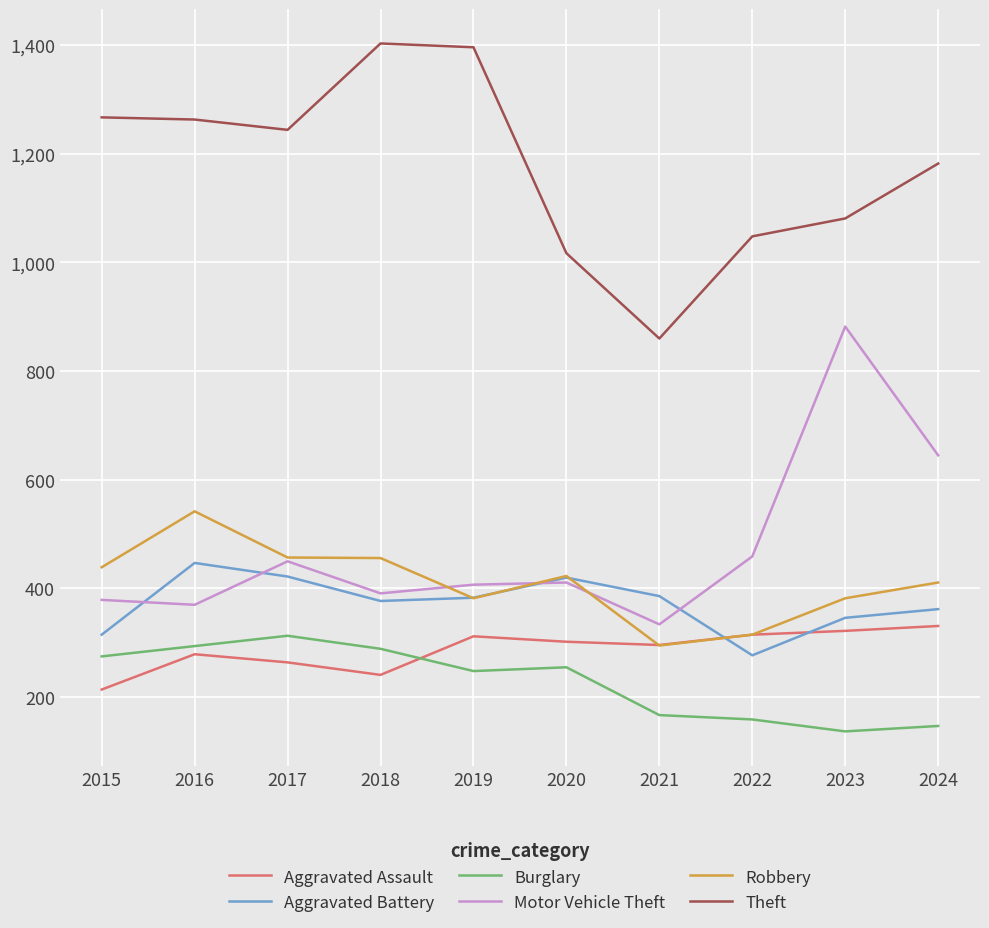

The value of Aggravated Assault at 2024 is 331. True or false?

True